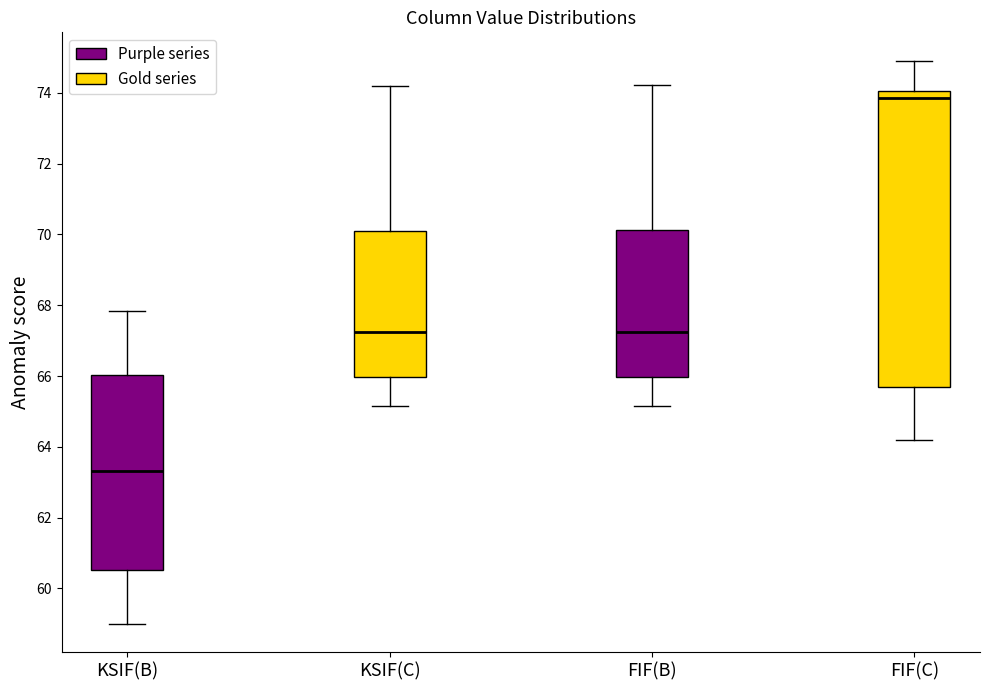

Reading left to right, transcribe this box plot: for each box, give where its median line is, the range the box spans, and where its two whiskers end, as read against the y-axis. The values are not printed on the chart, so give them approximately, as read against the axis.

KSIF(B): median 63.4, box 60.6 to 66.0, whiskers 59.0 to 67.8
KSIF(C): median 67.2, box 66.0 to 70.0, whiskers 65.2 to 74.2
FIF(B): median 67.2, box 66.0 to 70.2, whiskers 65.2 to 74.2
FIF(C): median 73.8, box 65.6 to 74.0, whiskers 64.2 to 75.0